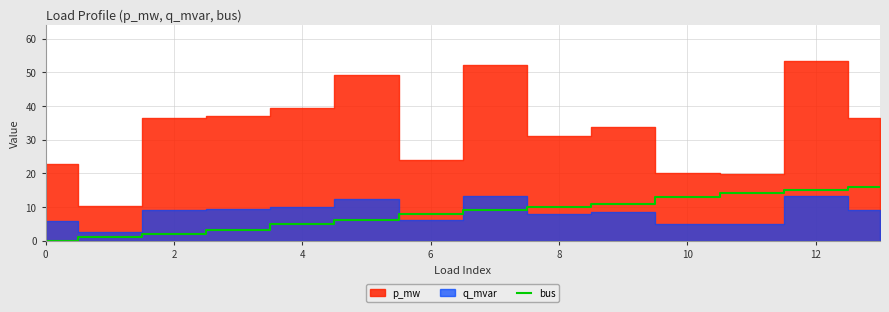

Is it true that bus equals 5 at 10?

False